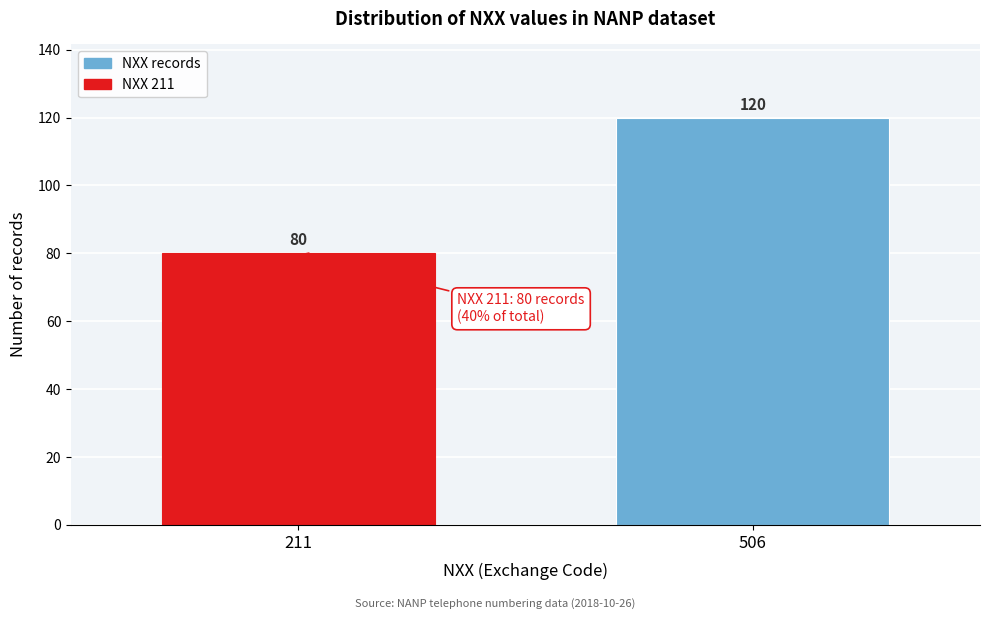

Reading left to right, transcribe all the data shown in this chart.

211=80	506=120